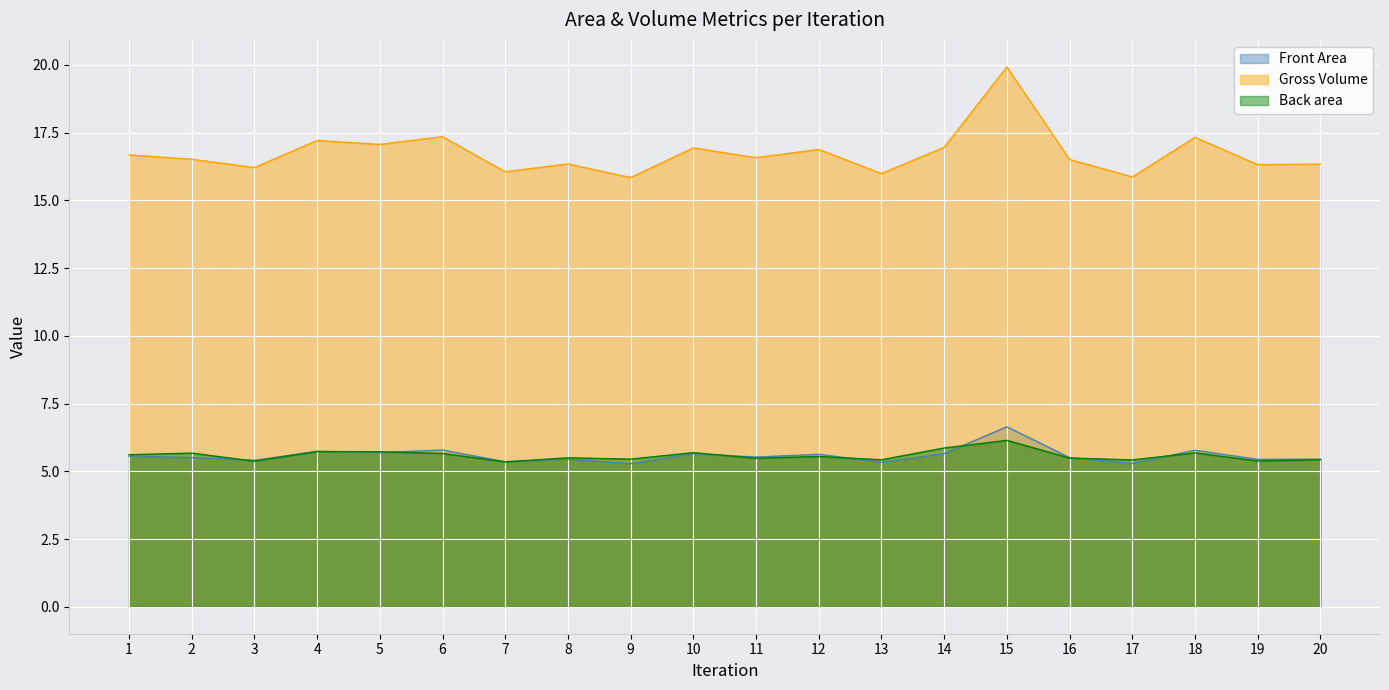

The value of Gross Volume at 13 is 7.4. True or false?

False